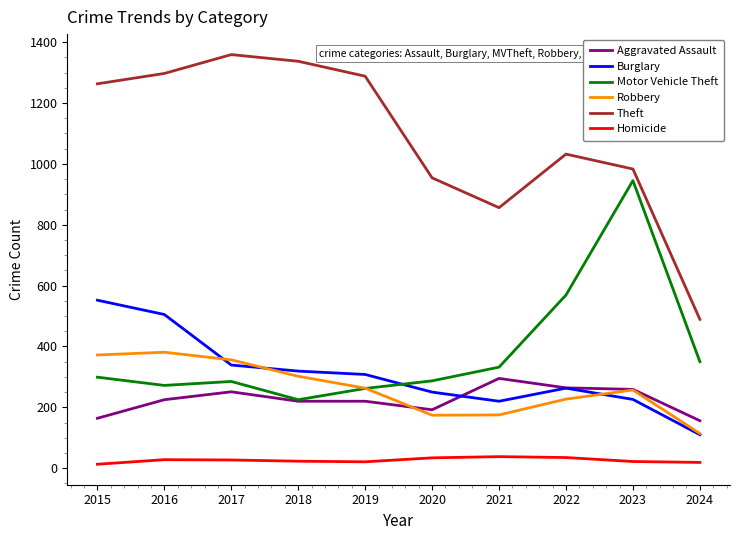

Read the Motor Vehicle Theft value at 2022.

569